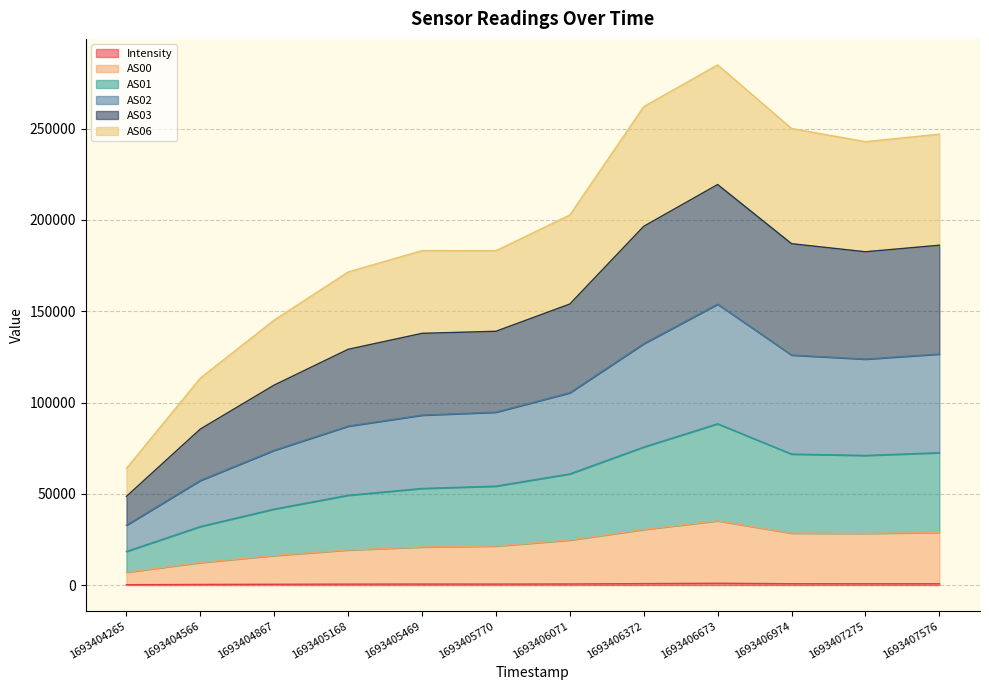

True or false: AS06 and Intensity cross at least once.

False